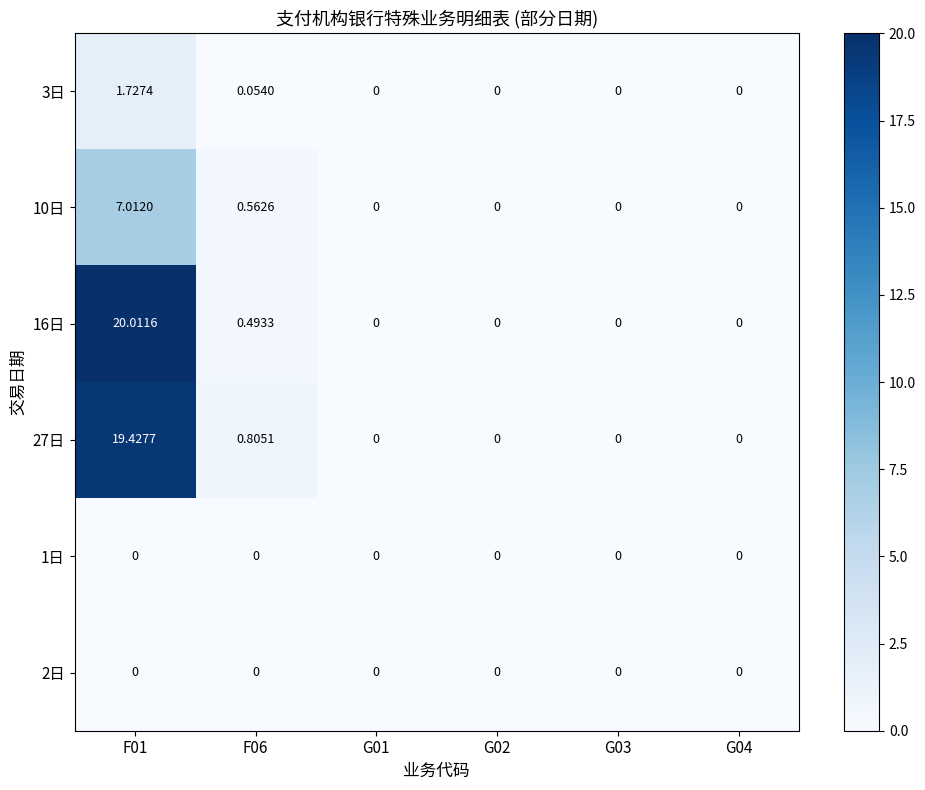

Which series has the largest total across all categories?

16日